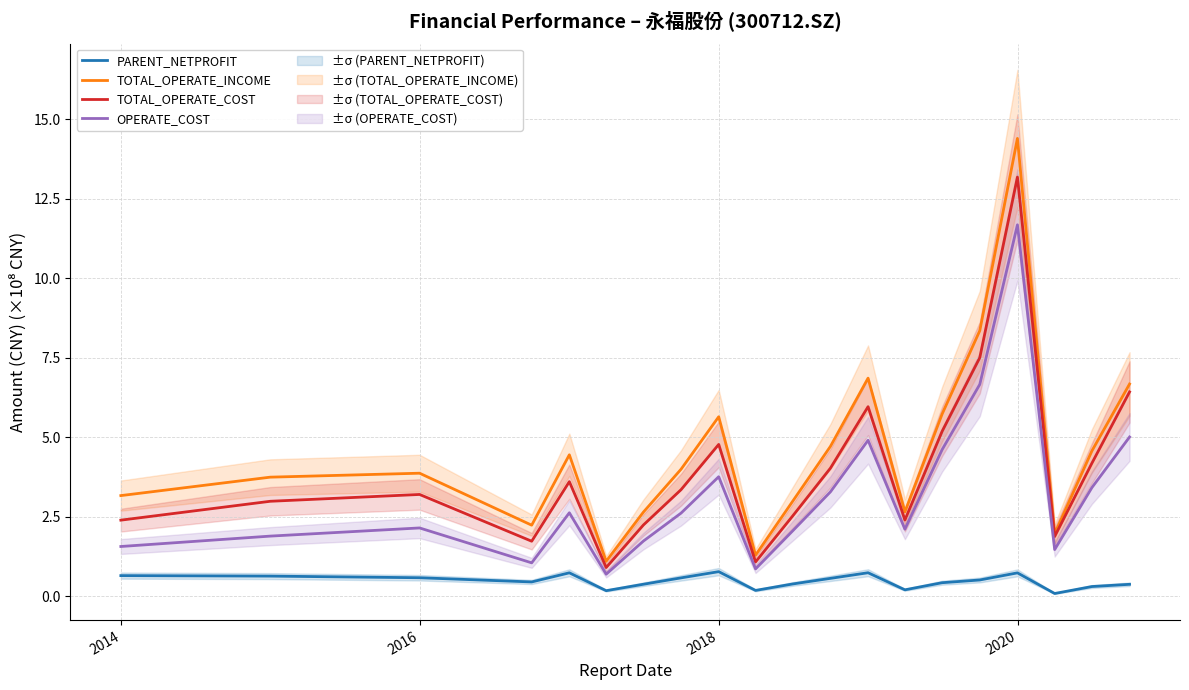

How many lines are shown in the chart?

4